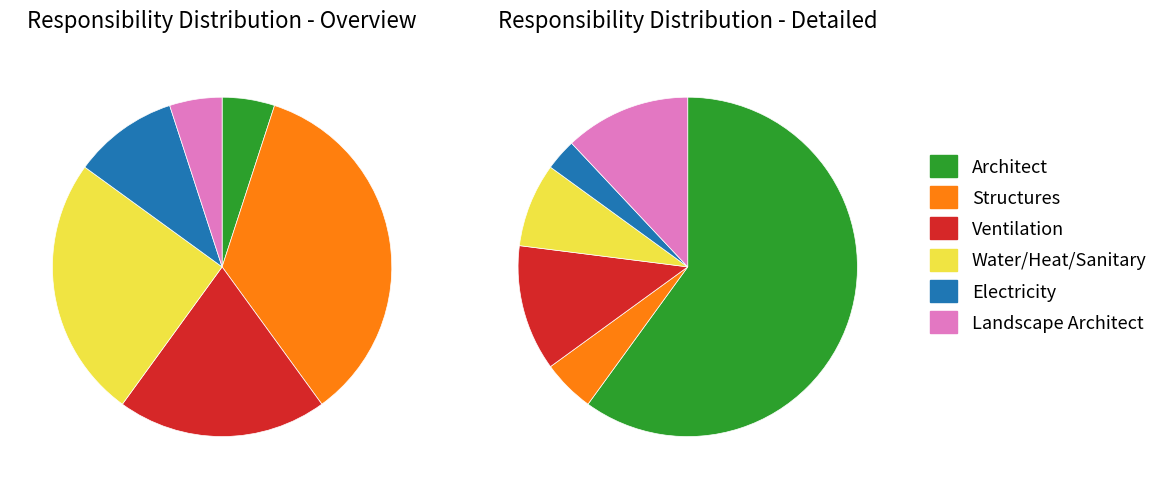

Is the sum of STR and PLUM greater than half?

Yes